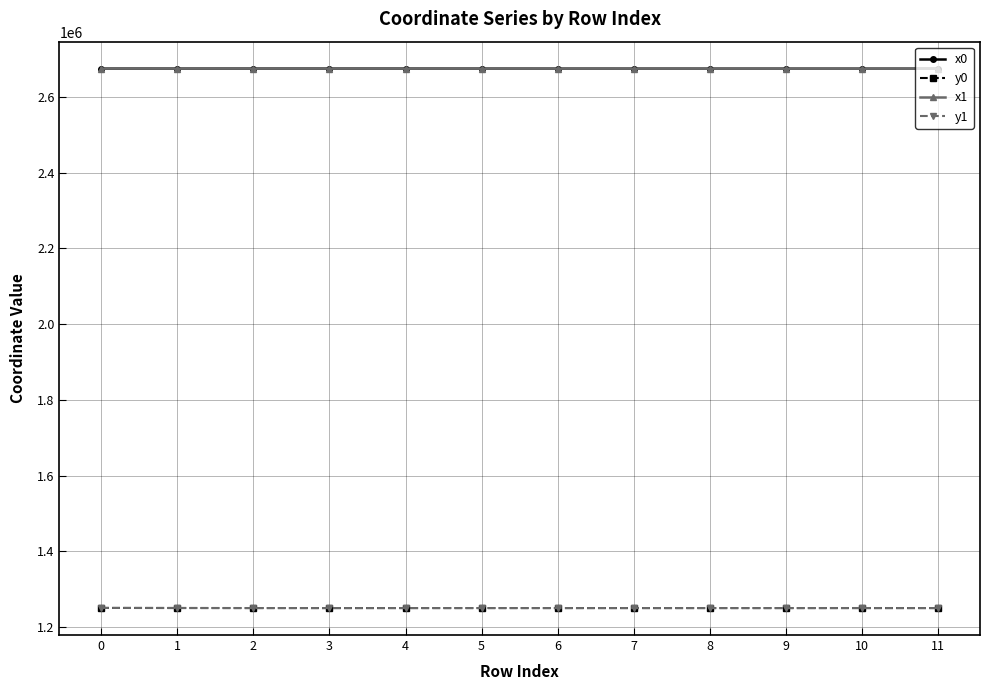

What is the difference between the highest and lowest values at 6?

1424050.8